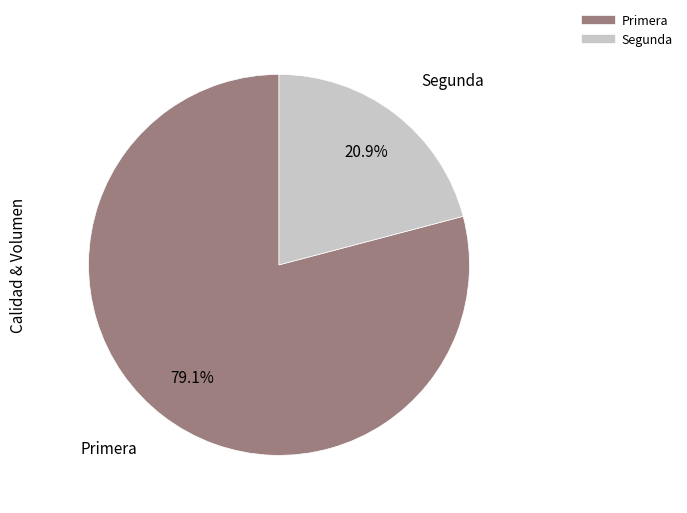

What is the smallest slice in the pie chart?

Segunda